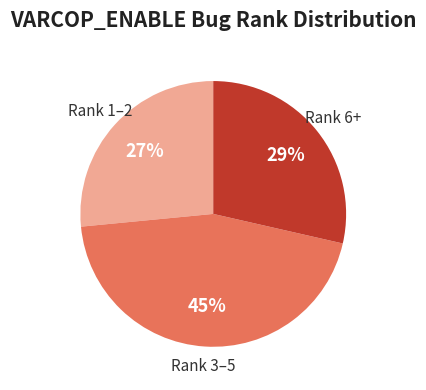

To the nearest percent, what is the average slice percentage?

33%